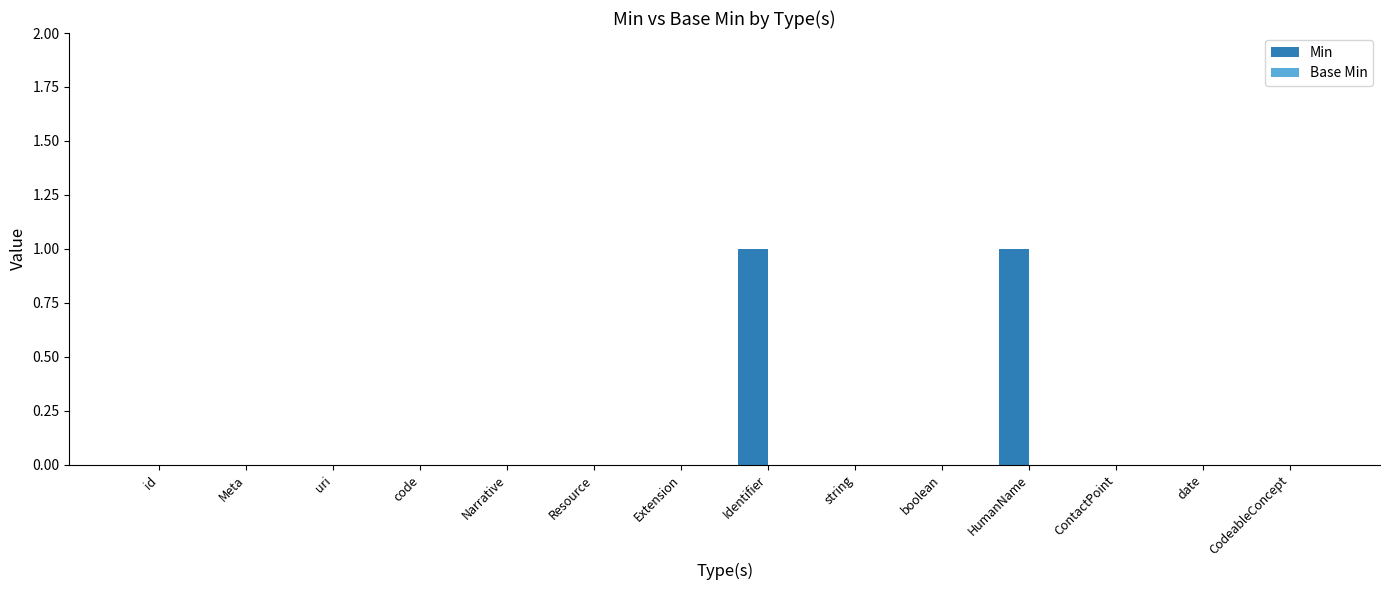

The chart shows a value of 0 at Extension. True or false?

True